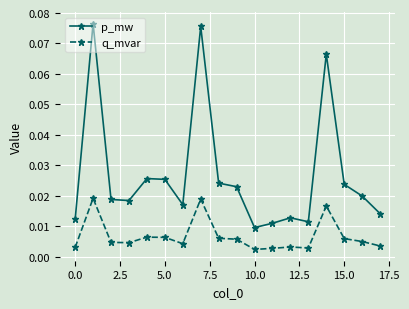

Which series has the largest range (max minus min)?

p_mw